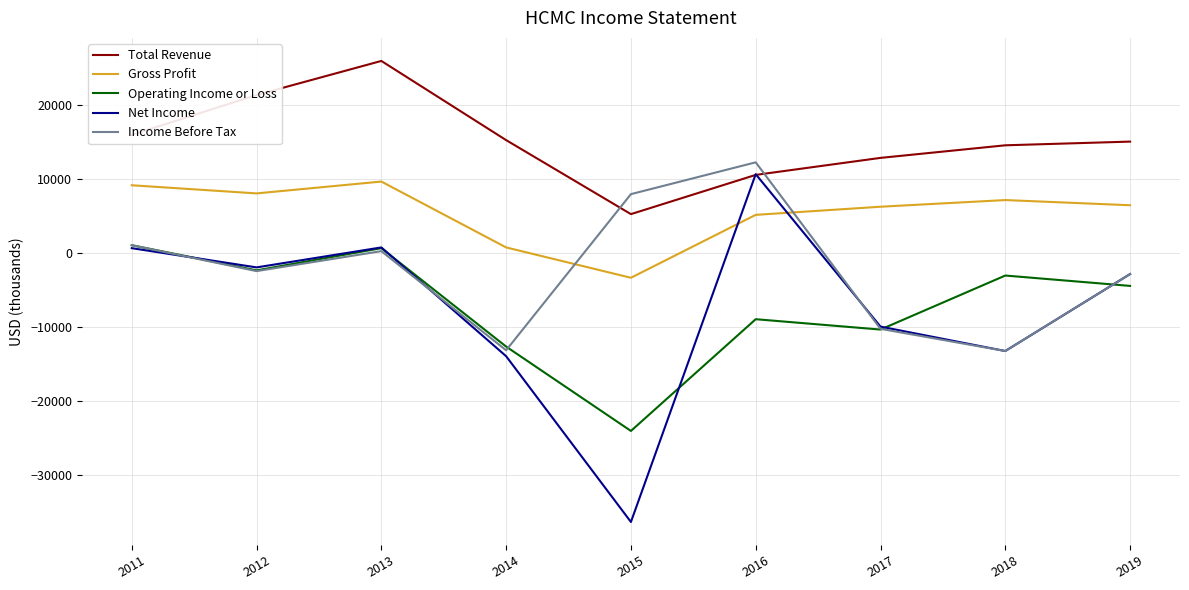

What is the total value across all series at 2015?

-50300